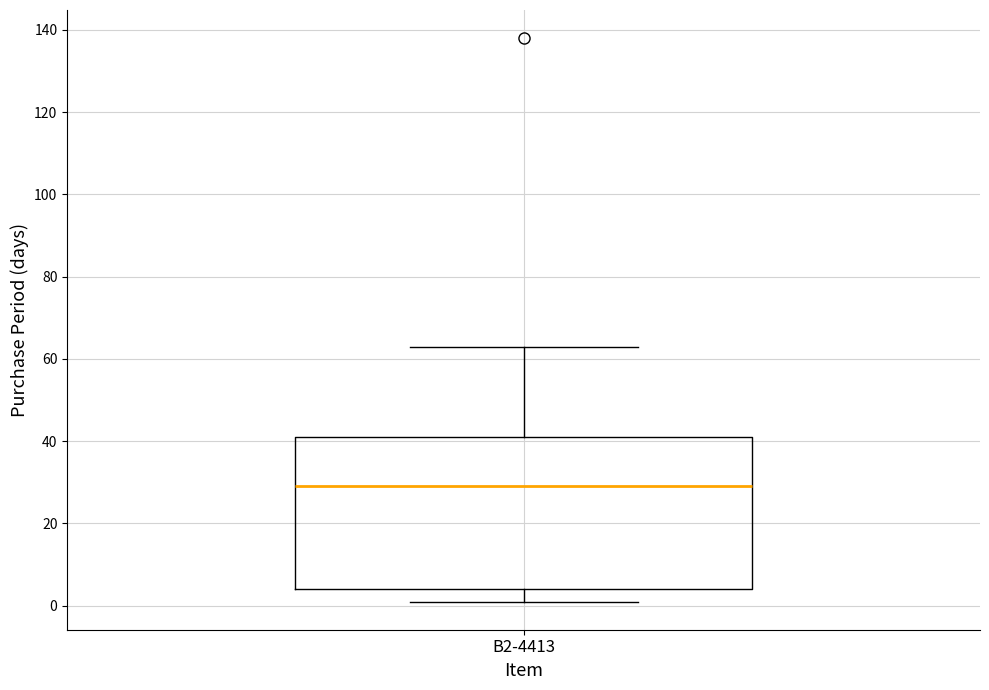

Transcribe this box plot: give where the median line is, the range the box spans, and where the two whiskers end, as read against the y-axis. The values are not printed on the chart, so give them approximately, as read against the axis.

median 30, box 4 to 42, whiskers 2 to 64